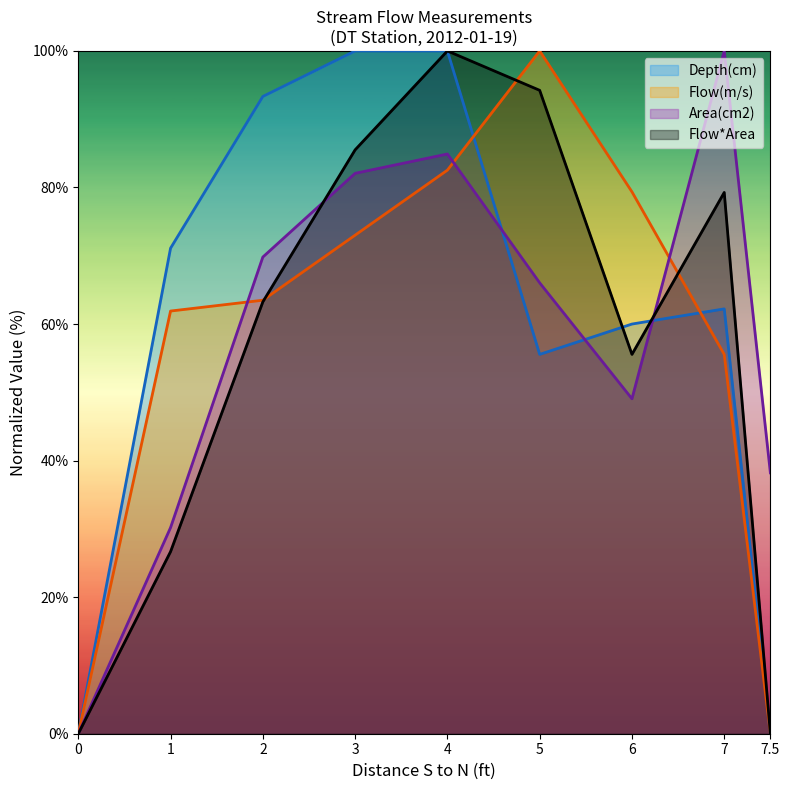

Reading left to right, transcribe all the data shown in this chart.

Depth(cm): 0=0.0	1=71.1	2=93.3	3=100.0	4=100.0	5=55.6	6=60.0	7=62.2	7.5=0.0
Flow(m/s): 0=0.0	1=61.9	2=63.5	3=73.0	4=82.5	5=100.0	6=79.4	7=55.6	7.5=0.0
Area(cm2): 0=0.0	1=30.2	2=69.8	3=82.1	4=84.9	5=66.0	6=49.1	7=100.0	7.5=38.2
Flow*Area: 0=0.0	1=26.7	2=63.2	3=85.5	4=100.0	5=94.2	6=55.6	7=79.3	7.5=0.0